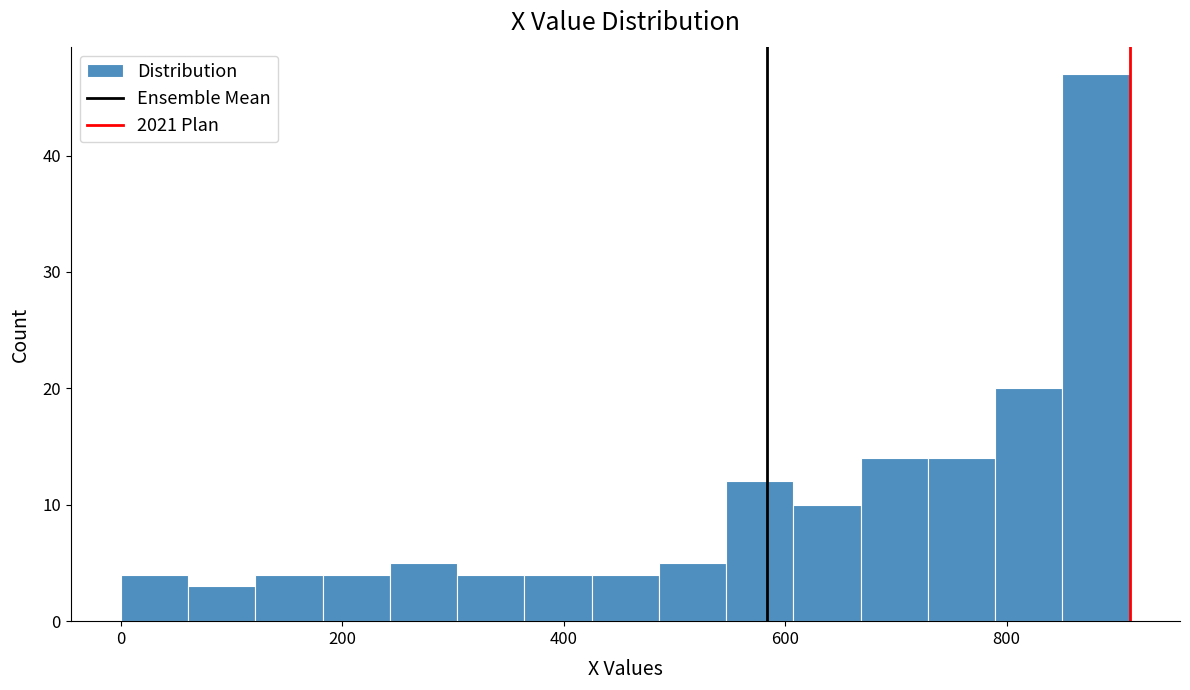

Read against the x-axis, roughly where is the centre of the tallest bar?

880